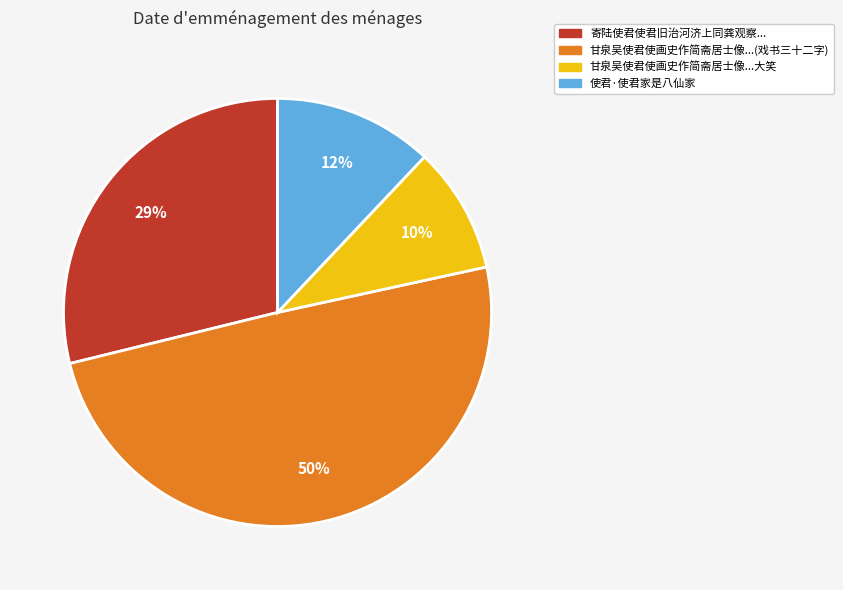

What is the smallest slice in the pie chart?

甘泉吴使君使画史作简斋居士像...大笑